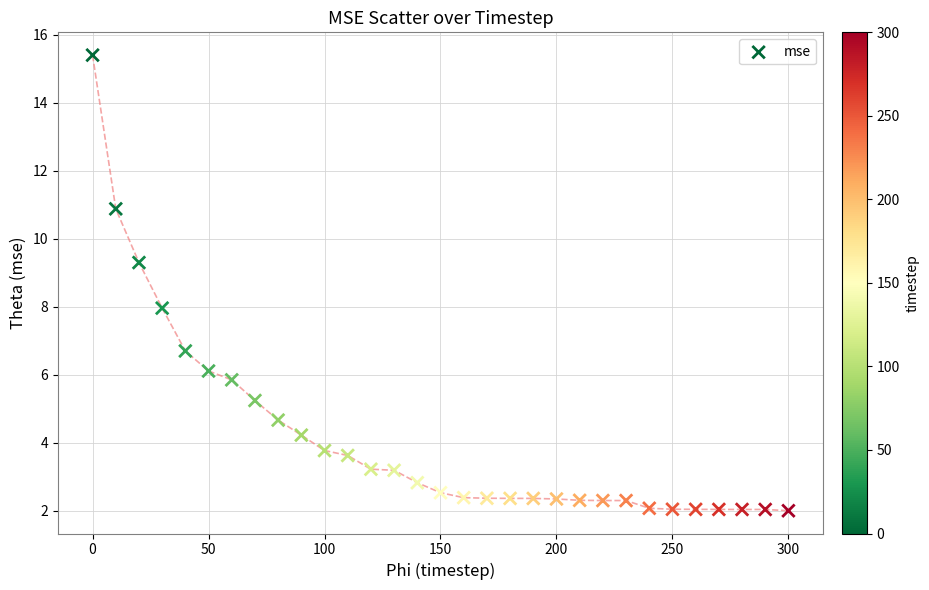

What is the range of X values (max minus min)?

300.0